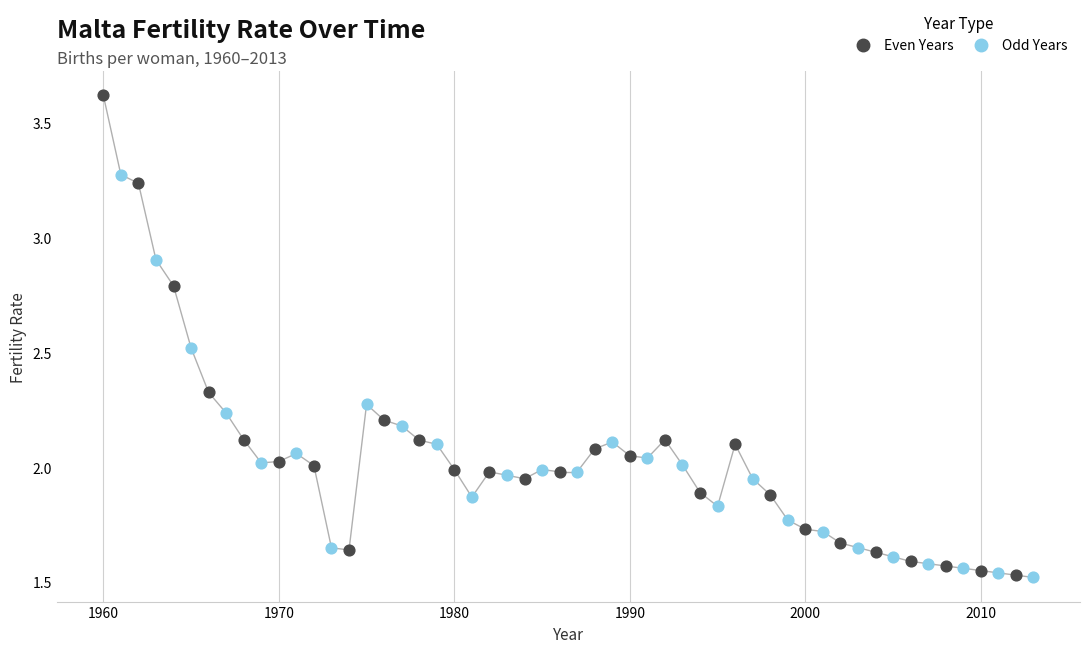

Which series contains the highest Y value?

Even Years